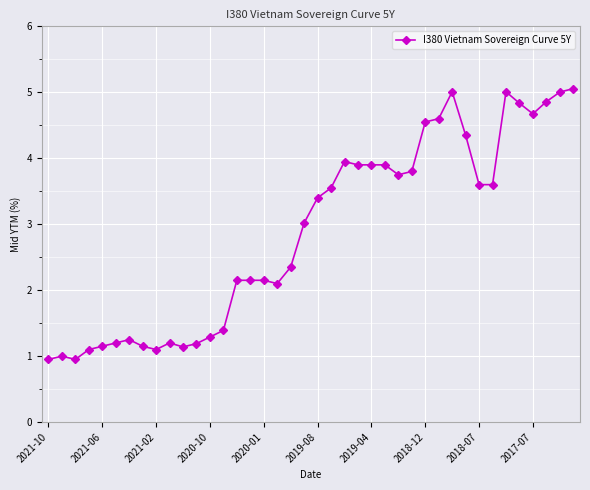

What is the difference between the maximum and minimum values?

4.1